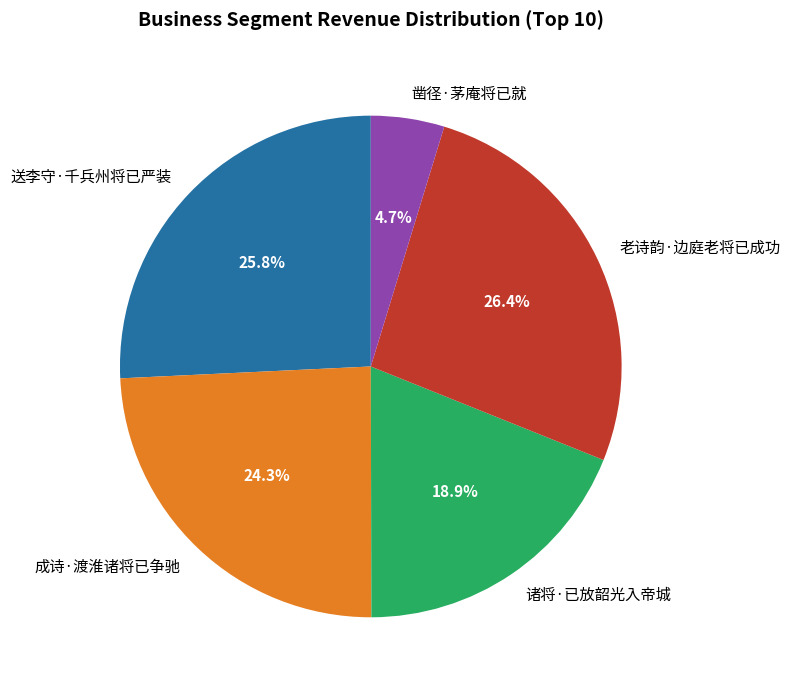

What percentage is the 诸将·已放韶光入帝城 slice, to the nearest percent?

19%